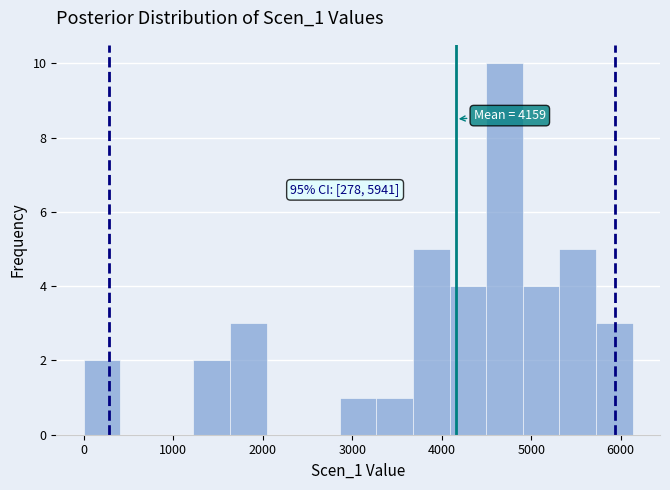

Over which range of the x-axis is the bar tallest?

4500 to 4900